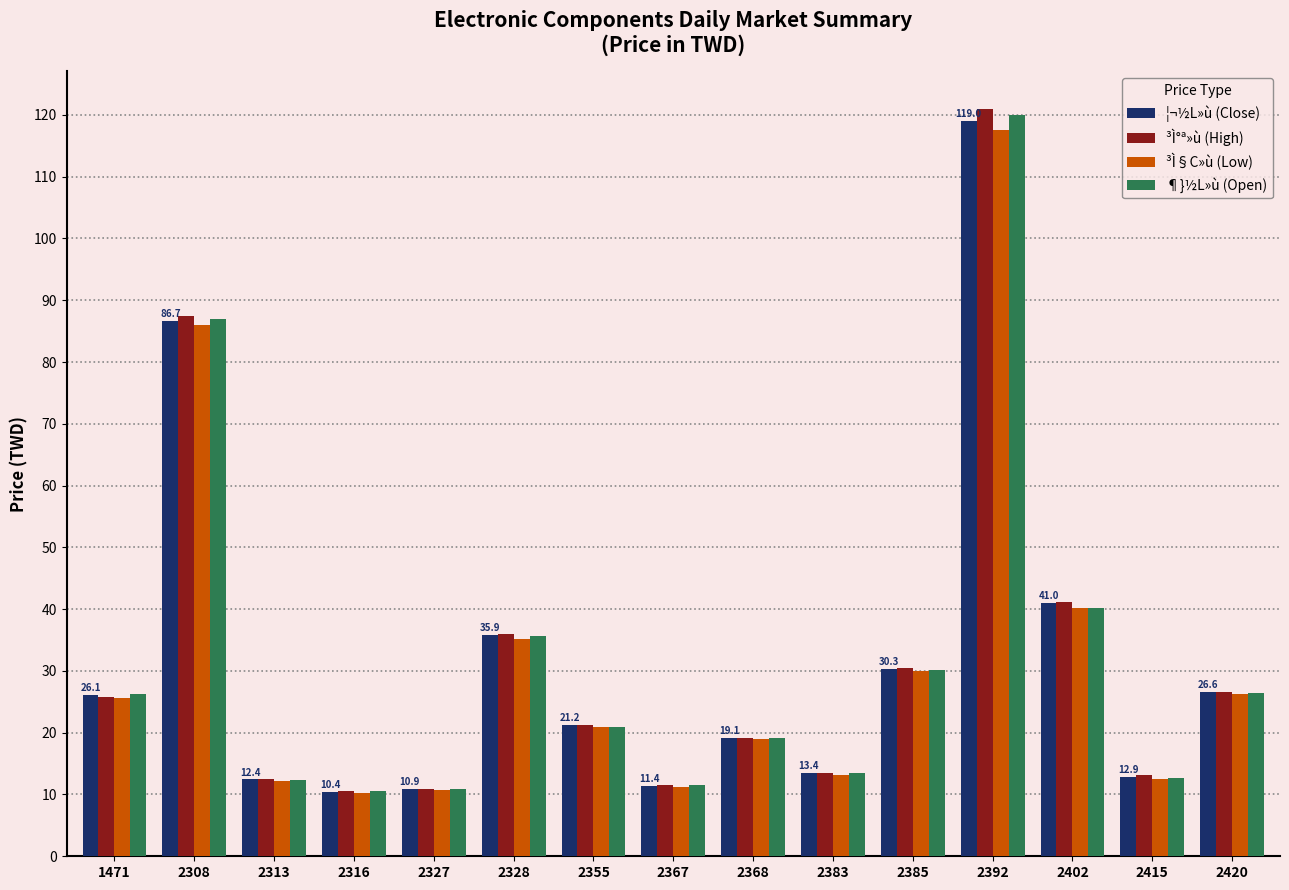

How many groups of bars are there?

15